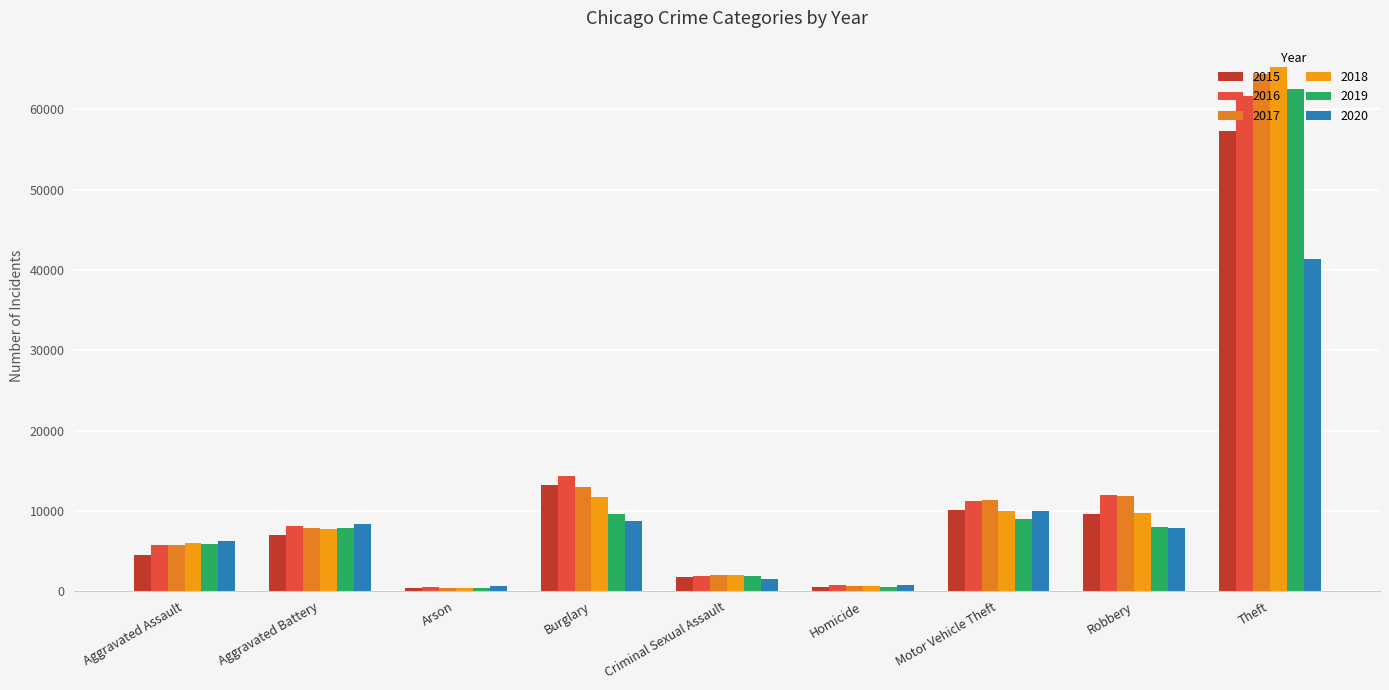

Reading left to right, list all the values displayed in this chart.

2015: Aggravated Assault=4480	Aggravated Battery=7018	Arson=448	Burglary=13184	Criminal Sexual Assault=1713	Homicide=496	Motor Vehicle Theft=10068	Robbery=9638	Theft=57352
2016: Aggravated Assault=5713	Aggravated Battery=8085	Arson=515	Burglary=14289	Criminal Sexual Assault=1868	Homicide=786	Motor Vehicle Theft=11285	Robbery=11960	Theft=61624
2017: Aggravated Assault=5793	Aggravated Battery=7845	Arson=444	Burglary=13001	Criminal Sexual Assault=1993	Homicide=672	Motor Vehicle Theft=11380	Robbery=11881	Theft=64386
2018: Aggravated Assault=6002	Aggravated Battery=7734	Arson=373	Burglary=11747	Criminal Sexual Assault=2051	Homicide=588	Motor Vehicle Theft=9985	Robbery=9681	Theft=65290
2019: Aggravated Assault=5841	Aggravated Battery=7858	Arson=376	Burglary=9638	Criminal Sexual Assault=1929	Homicide=499	Motor Vehicle Theft=8978	Robbery=7995	Theft=62499
2020: Aggravated Assault=6265	Aggravated Battery=8320	Arson=588	Burglary=8758	Criminal Sexual Assault=1504	Homicide=787	Motor Vehicle Theft=9960	Robbery=7855	Theft=41350